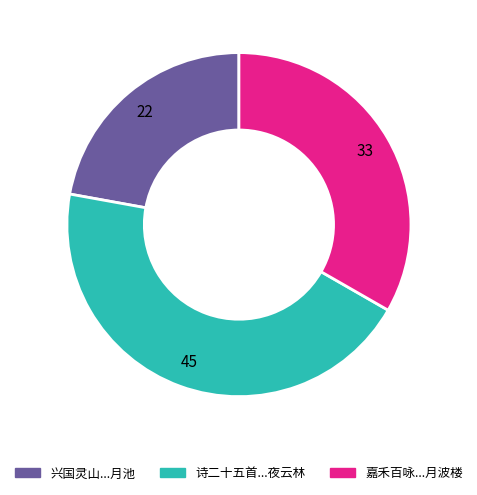

Is there a majority slice in this chart?

No